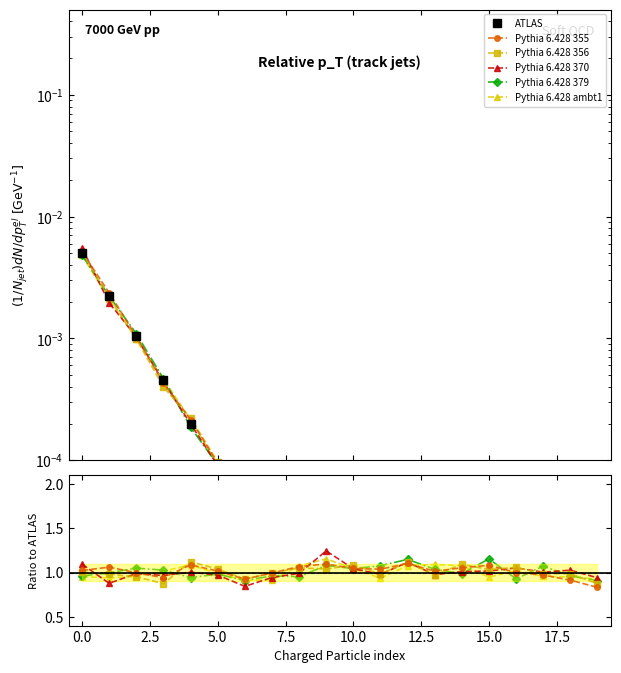

What is the difference between the maximum and minimum values in the Pythia 6.428 355 series?

0.3